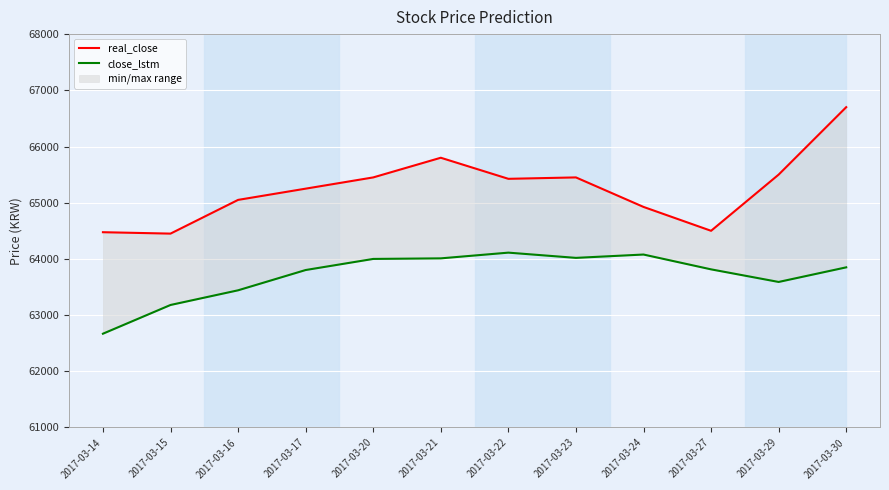

True or false: real_close and close_lstm intersect in this chart.

False